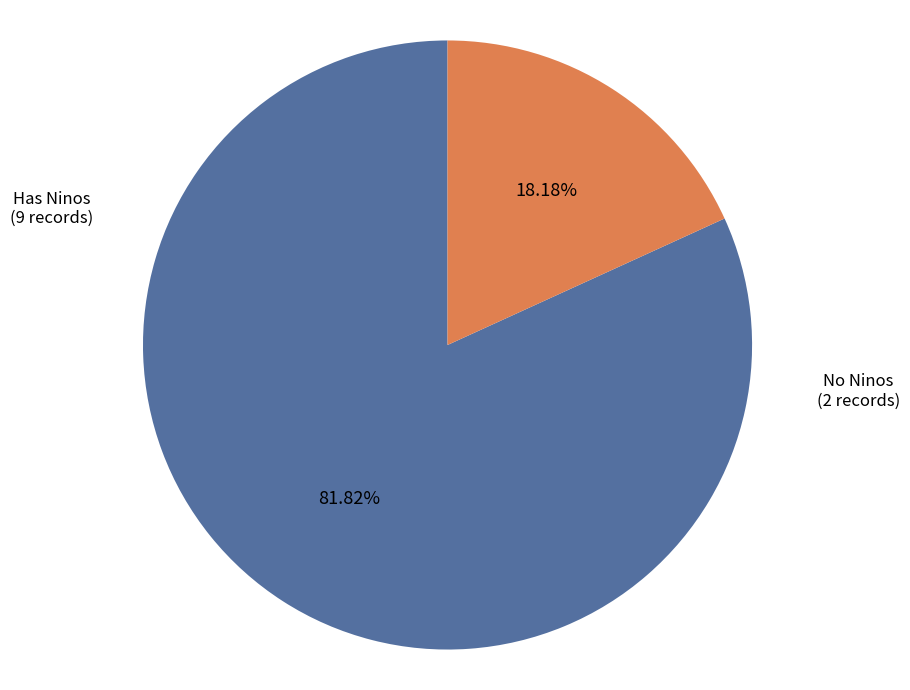

How many slices are in this pie chart?

2